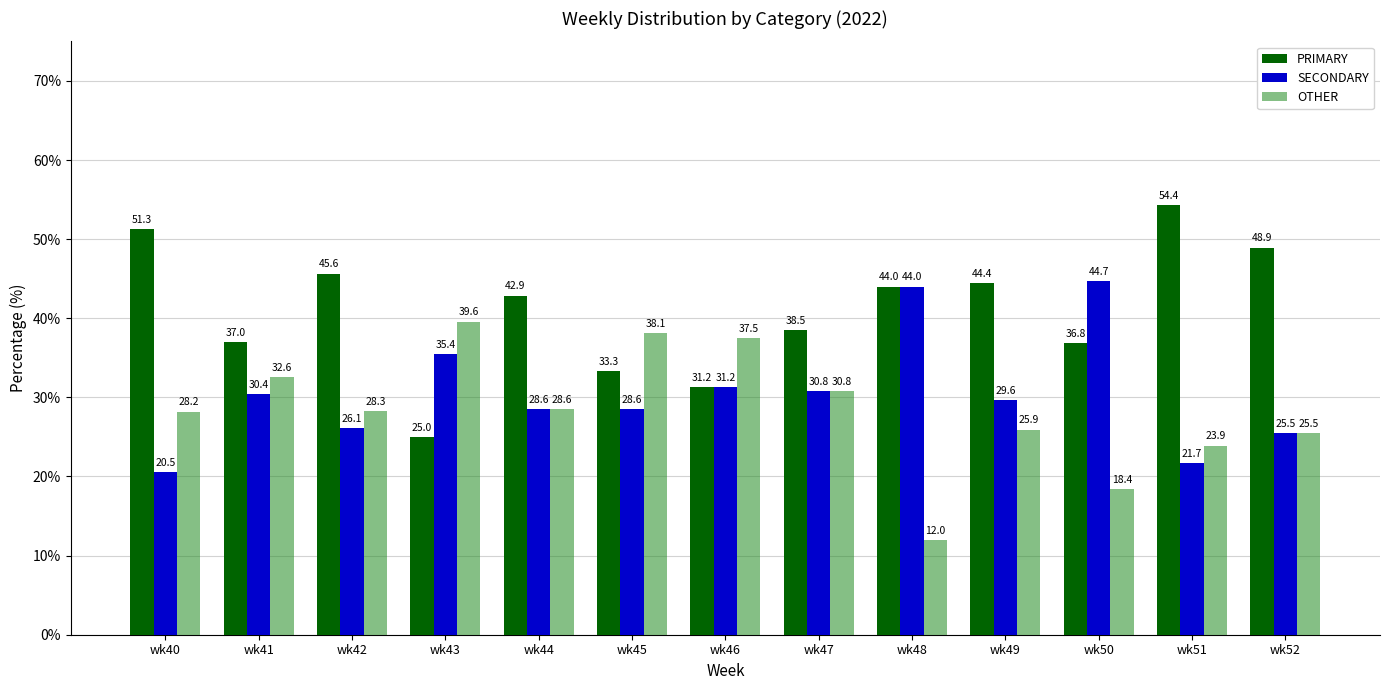

What is the total value across all series at wk48?

100.0